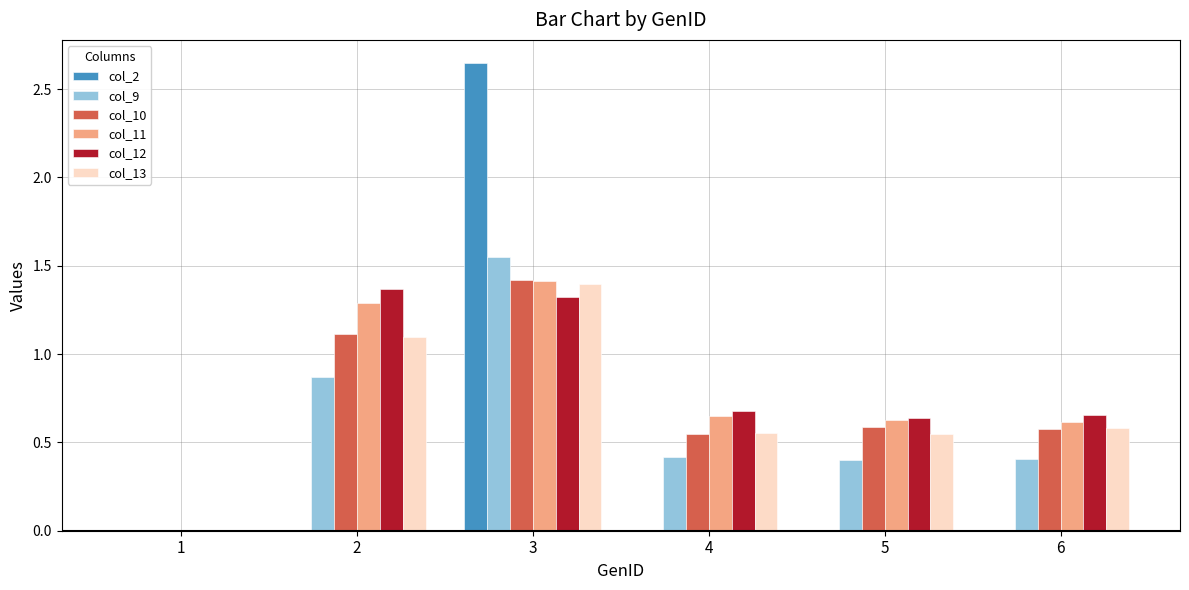

Which category has the highest value across all series?

3